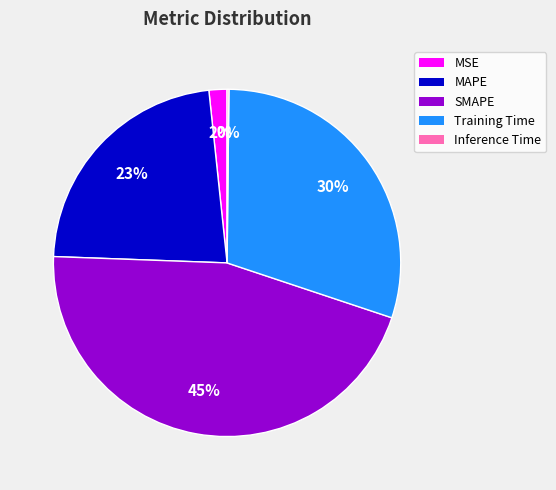

To the nearest percent, what is the difference between the largest and smallest slice percentages?

45%